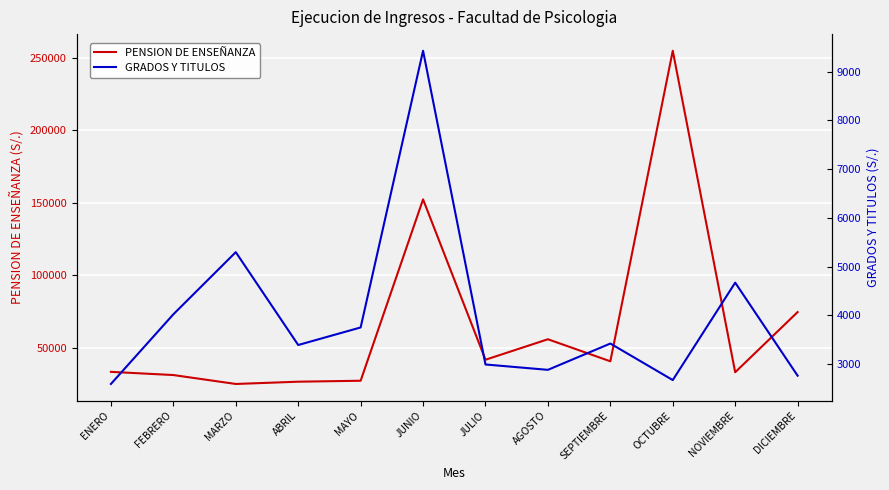

Count the number of data series in this chart.

2